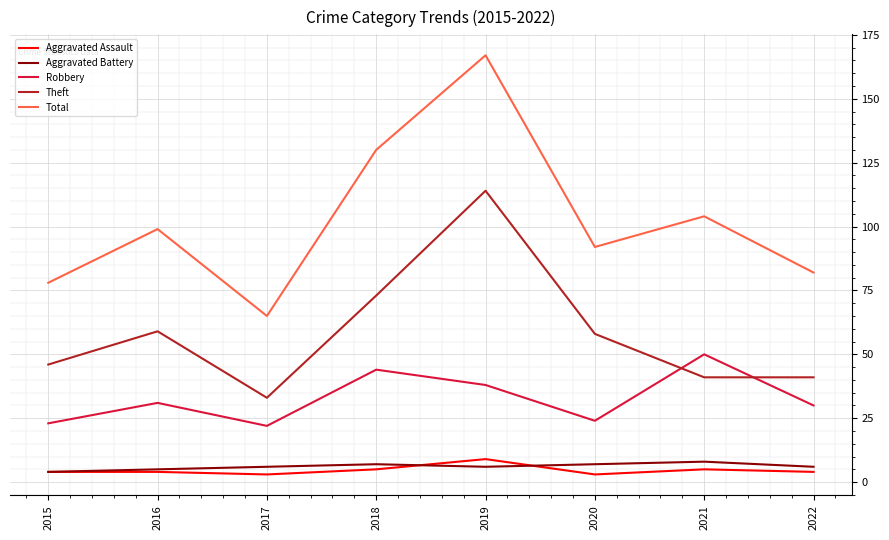

The Theft series shows 50 at 2018. True or false?

False